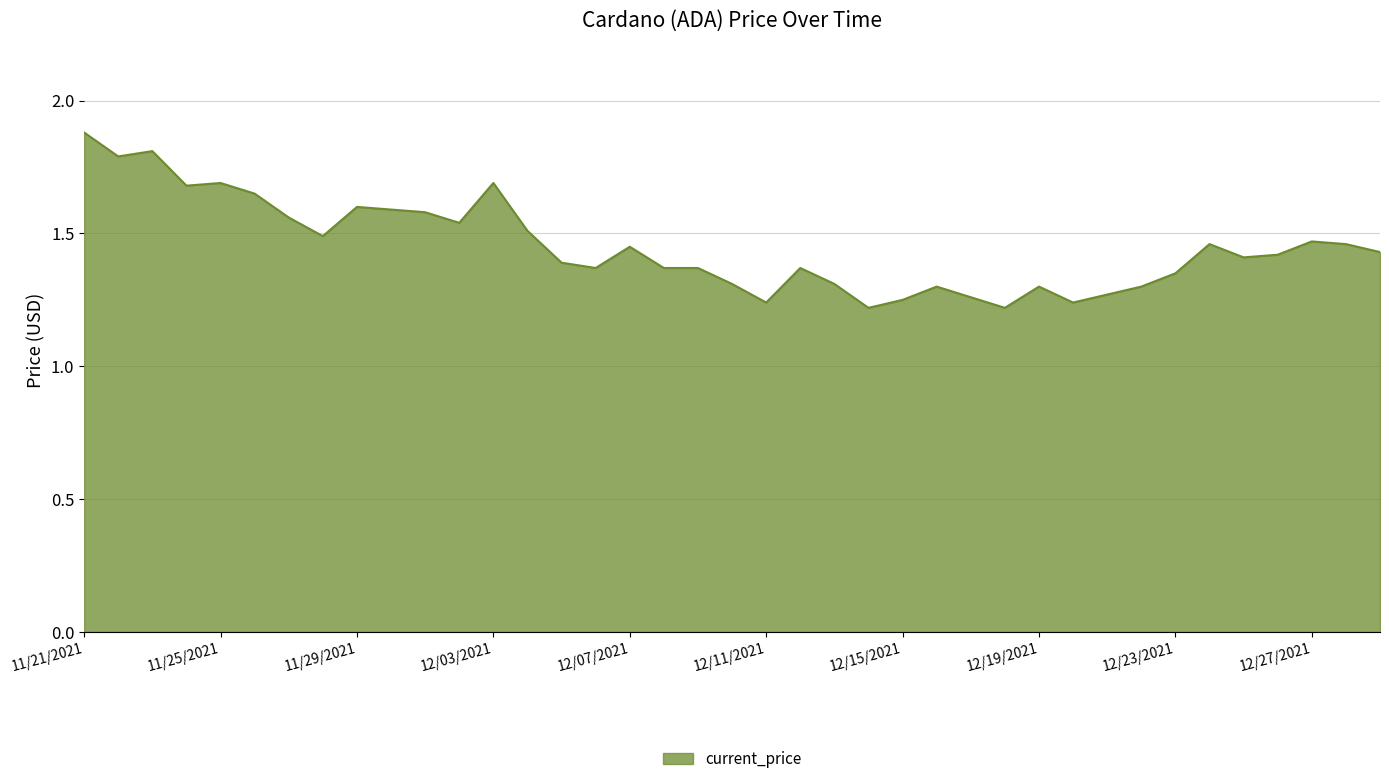

What is the greatest value displayed?

1.9